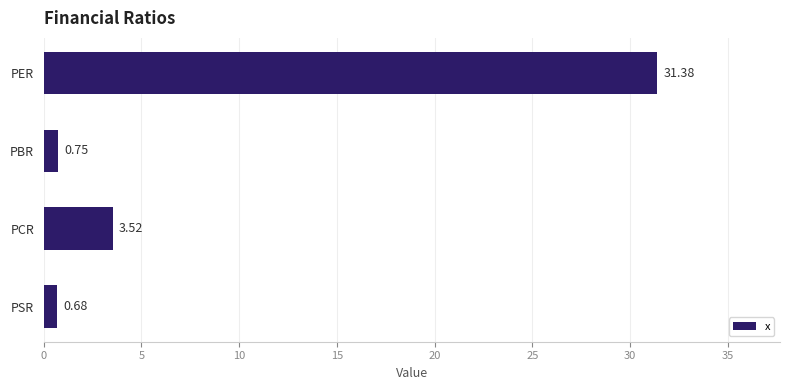

Are the bars horizontal?

Yes